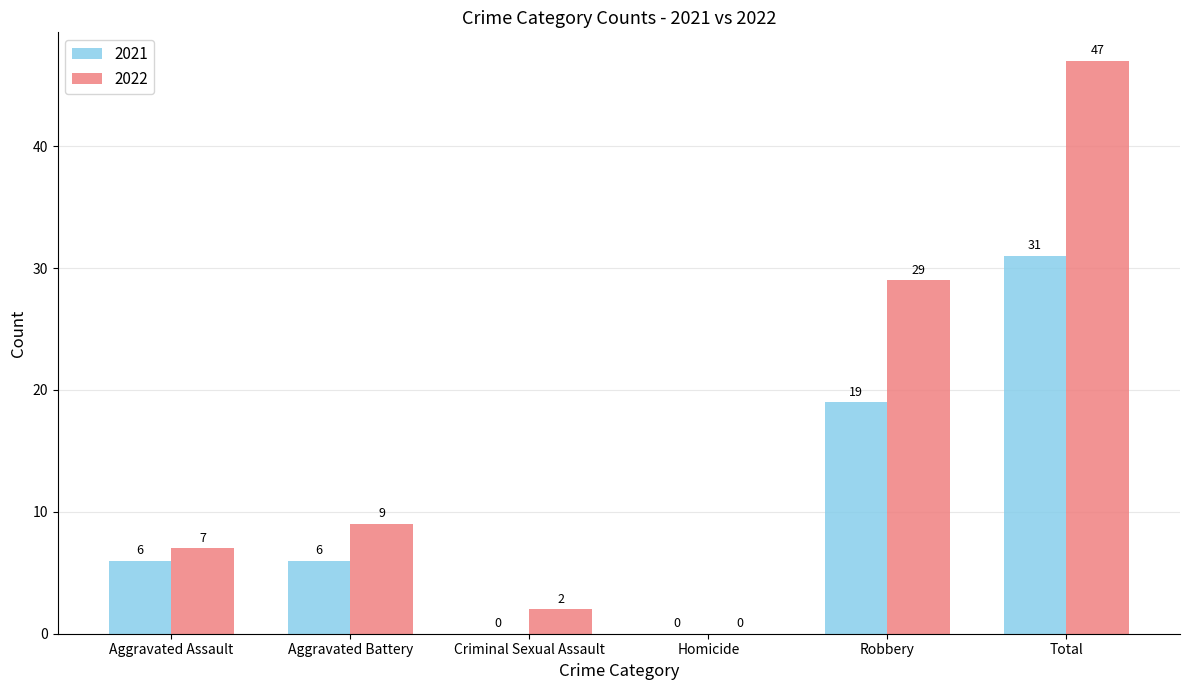

Reading left to right, extract all data points from this chart.

2021: 6	6	0	0	19	31
2022: 7	9	2	0	29	47